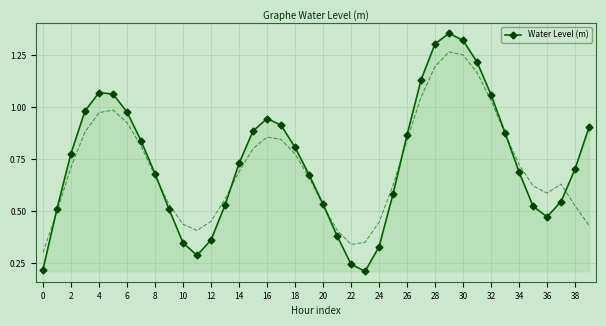

What is the difference between the maximum and minimum values?

1.1